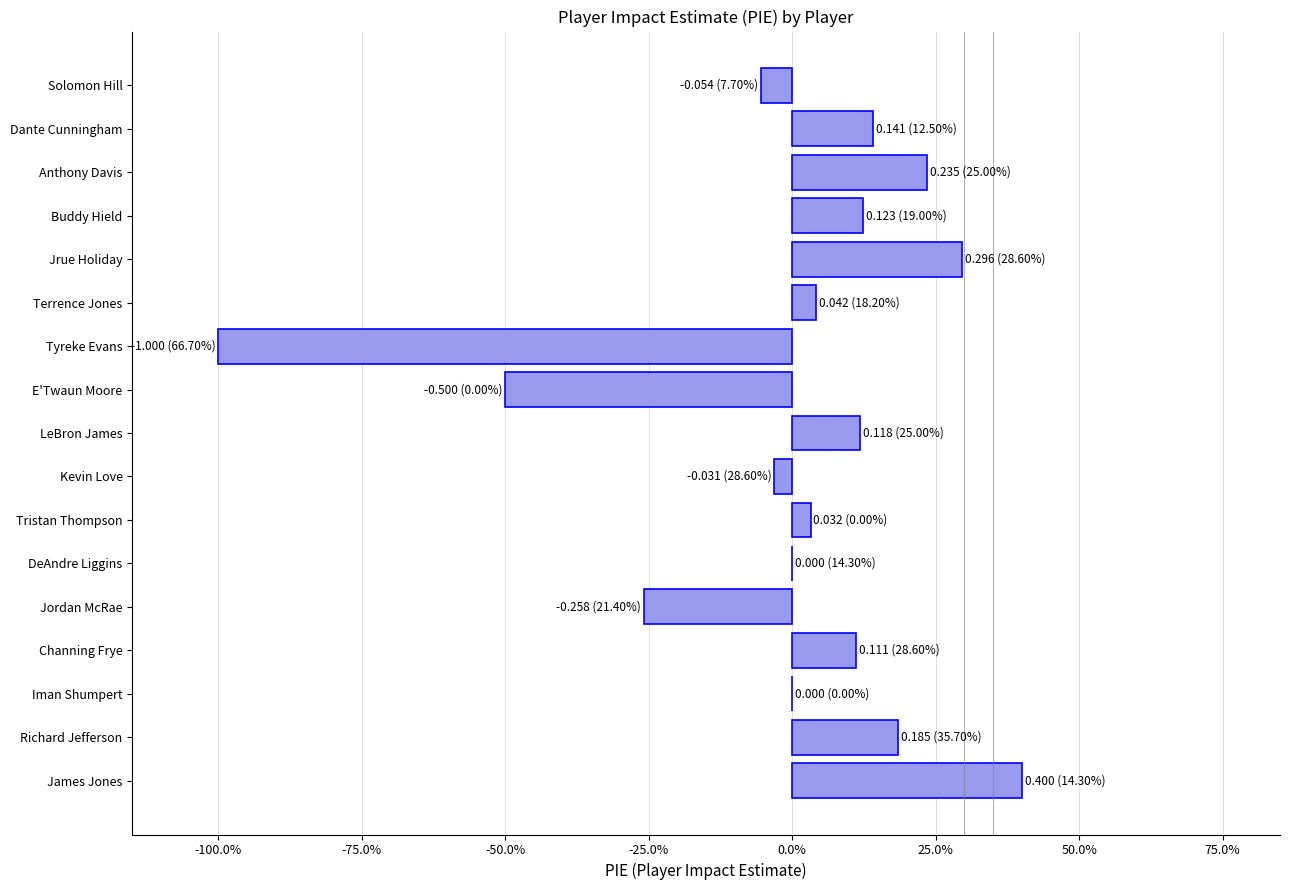

Are the bars horizontal?

Yes